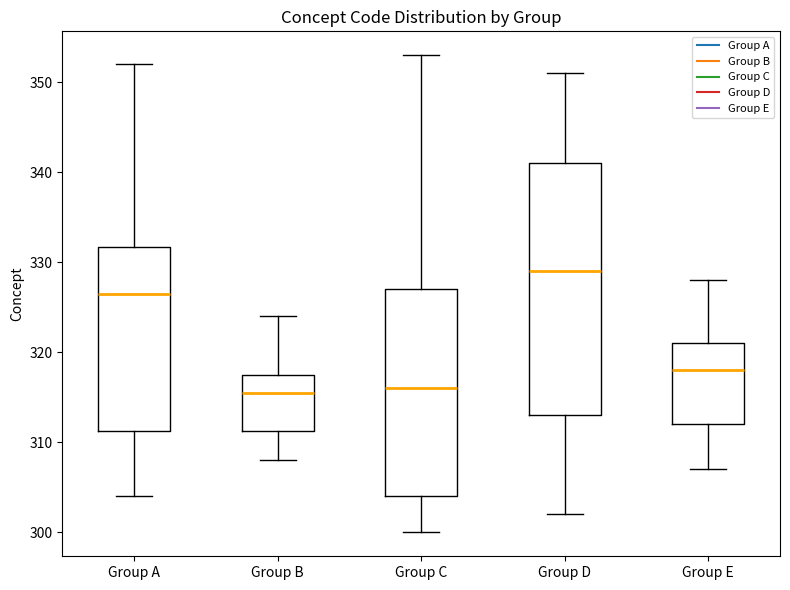

Reading left to right, read every box against the y-axis: the position of its median line, the range the box covers, and the ends of its whiskers. The values are not printed on the chart, so give them approximately, as read against the axis.

Group A: median 327, box 311 to 332, whiskers 304 to 352
Group B: median 316, box 311 to 318, whiskers 308 to 324
Group C: median 316, box 304 to 327, whiskers 300 to 353
Group D: median 329, box 313 to 341, whiskers 302 to 351
Group E: median 318, box 312 to 321, whiskers 307 to 328